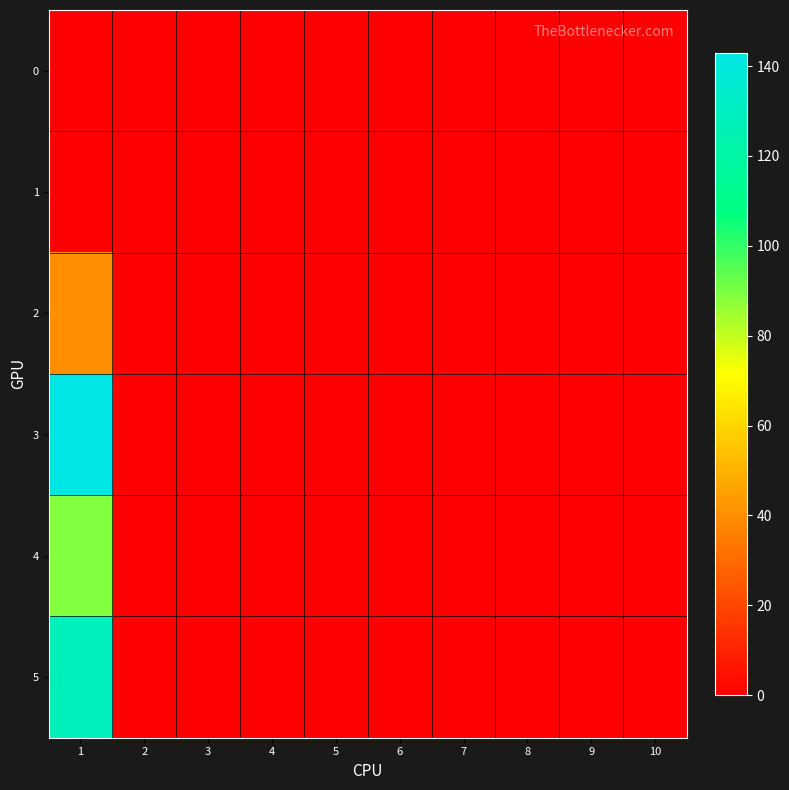

How many data points does each series have?

10